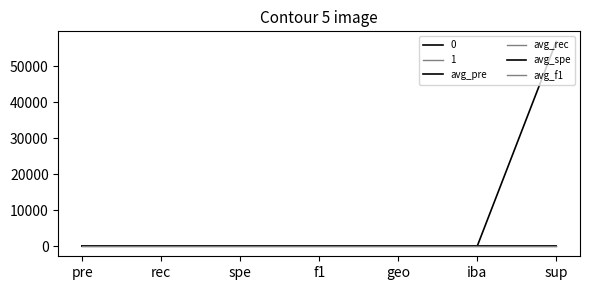

What is the label of the 3rd point from the left?

spe